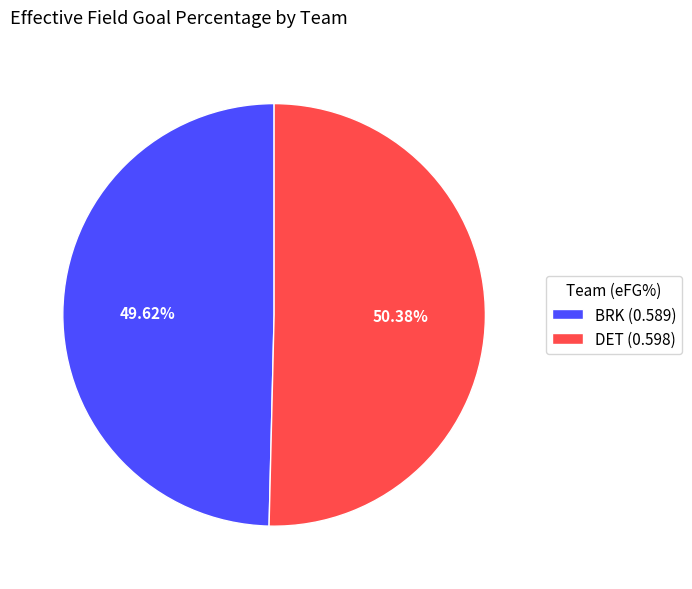

Between BRK and DET, which is larger?

DET